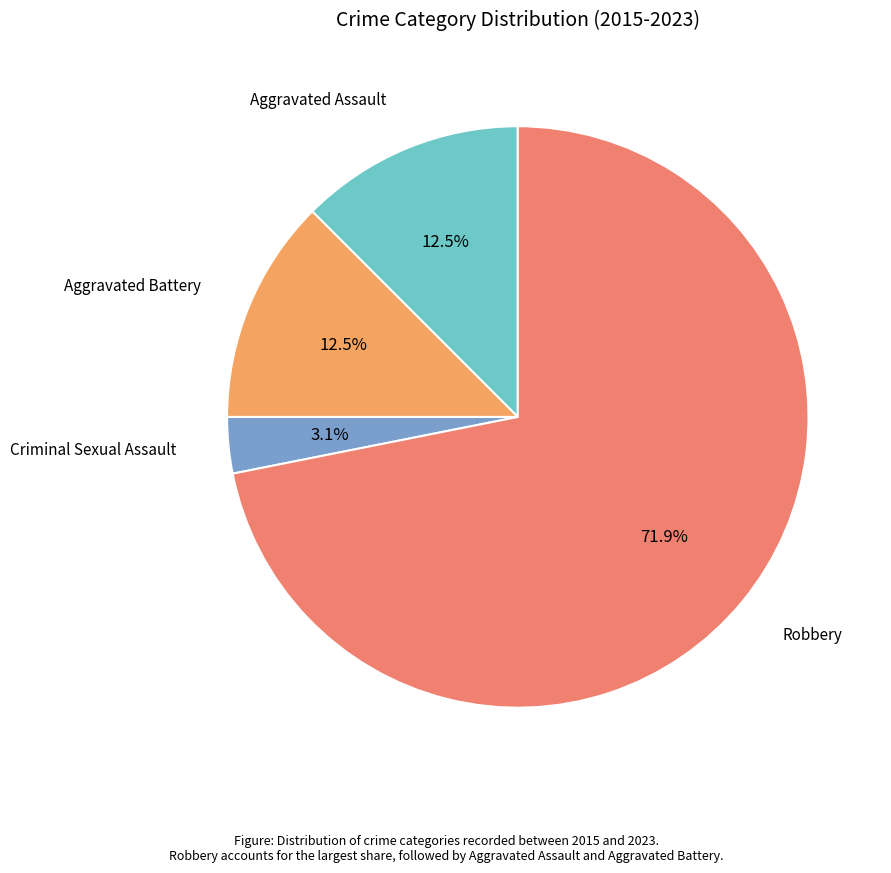

Count the number of slices in the pie.

4